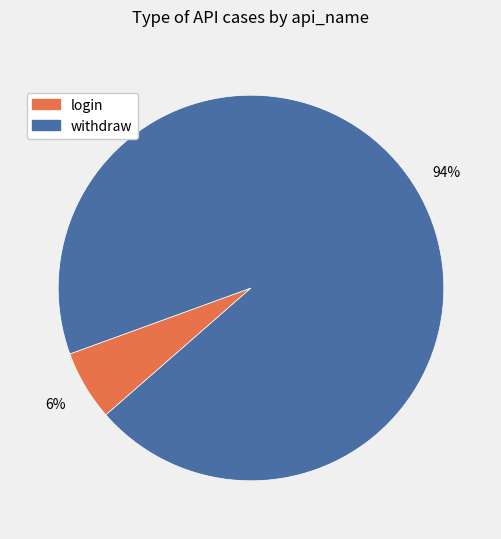

Does any single category account for the majority?

Yes